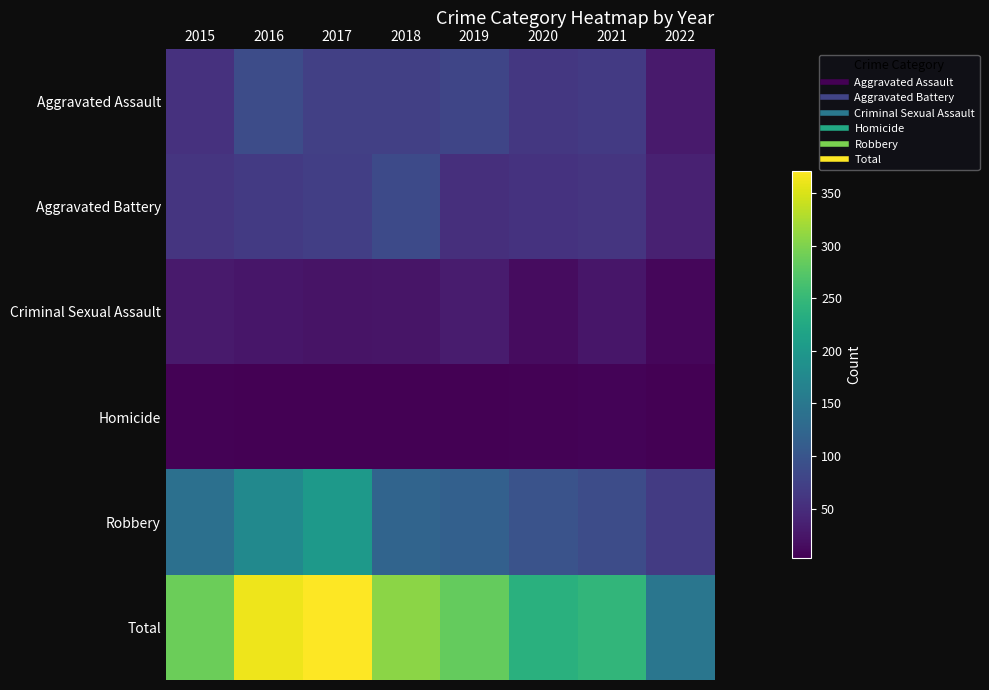

Reading right to left, extract all data points from this chart.

Aggravated Assault: 2022=30	2021=66	2020=62	2019=80	2018=72	2017=72	2016=88	2015=56
Aggravated Battery: 2022=37	2021=60	2020=57	2019=53	2018=86	2017=71	2016=66	2015=60
Criminal Sexual Assault: 2022=10	2021=25	2020=15	2019=31	2018=24	2017=22	2016=25	2015=29
Homicide: 2022=3	2021=6	2020=5	2019=4	2018=4	2017=4	2016=4	2015=5
Robbery: 2022=67	2021=88	2020=97	2019=116	2018=121	2017=202	2016=178	2015=139
Total: 2022=147	2021=245	2020=236	2019=284	2018=307	2017=371	2016=361	2015=289